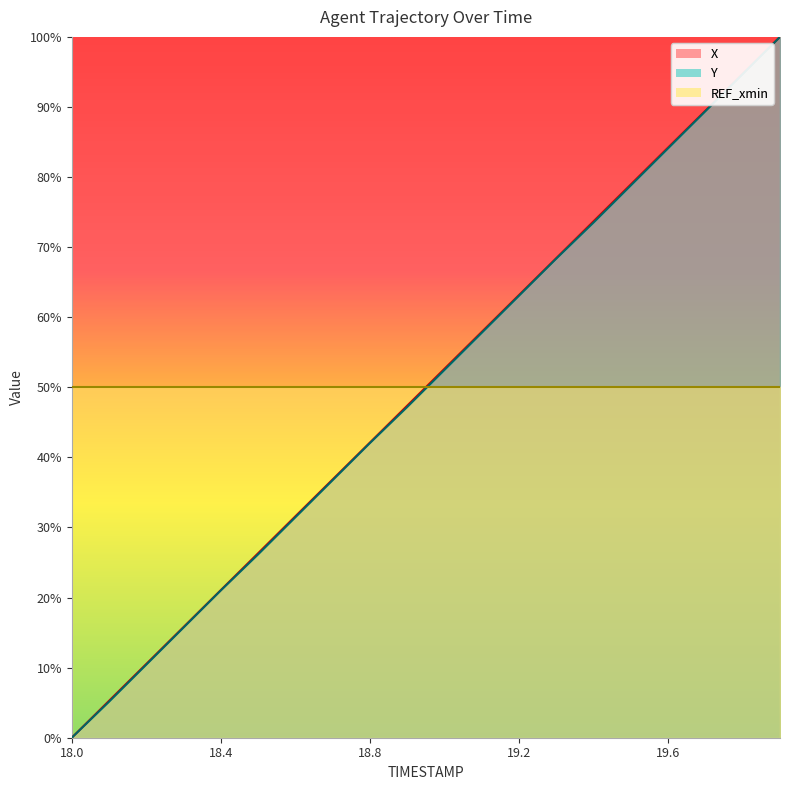

Reading left to right, list all the values displayed in this chart.

X: 18.0=0.0	18.1=5.3	18.2=10.5	18.3=15.8	18.4=21.1	18.5=26.3	18.6=31.6	18.7=36.9	18.8=42.1	18.9=47.4	19.0=52.7	19.1=57.9	19.2=63.2	19.3=68.4	19.4=73.7	19.5=79.0	19.6=84.2	19.7=89.5	19.8=94.7	19.9=100.0
Y: 18.0=0.0	18.1=5.1	18.2=10.4	18.3=15.7	18.4=21.0	18.5=26.2	18.6=31.5	18.7=36.8	18.8=42.1	18.9=47.2	19.0=52.5	19.1=57.8	19.2=63.1	19.3=68.4	19.4=73.5	19.5=78.8	19.6=84.1	19.7=89.4	19.8=94.7	19.9=100.0